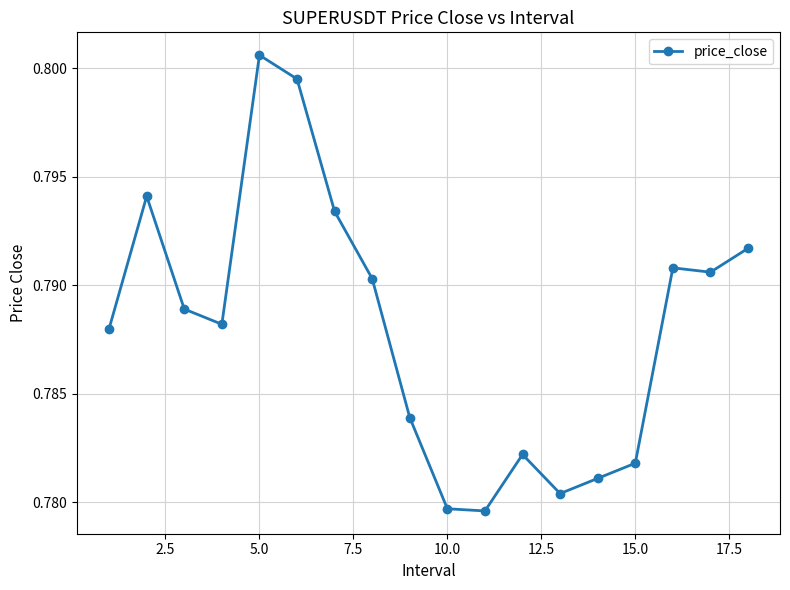

Count the values in the range 0 to 1.

18